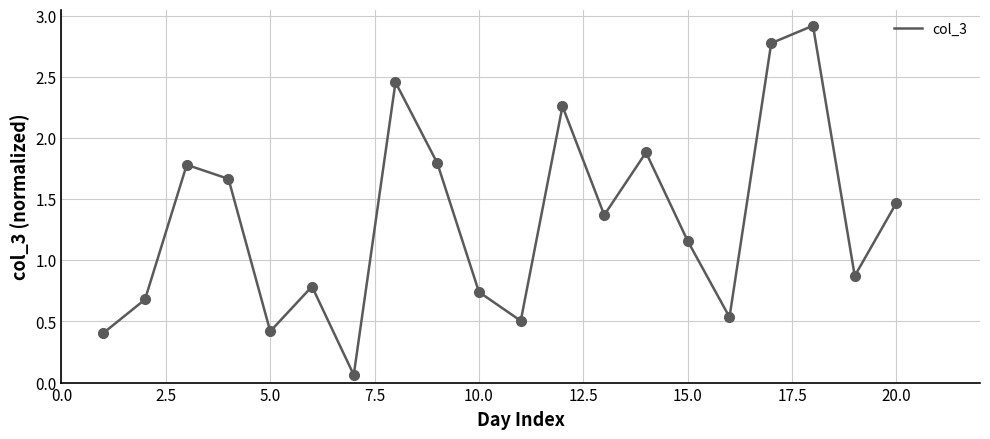

What is the difference between the maximum and minimum values?

2.9